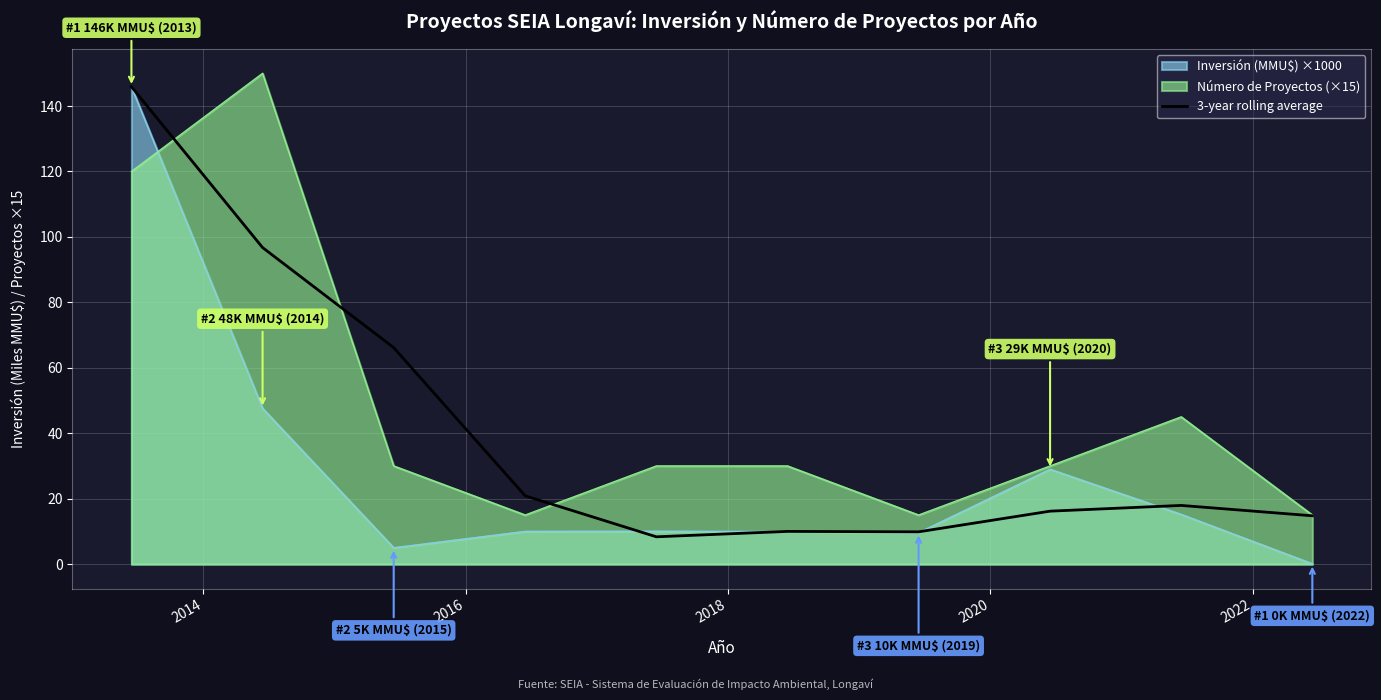

Which series has the largest total across all categories?

Número de Proyectos (×15)